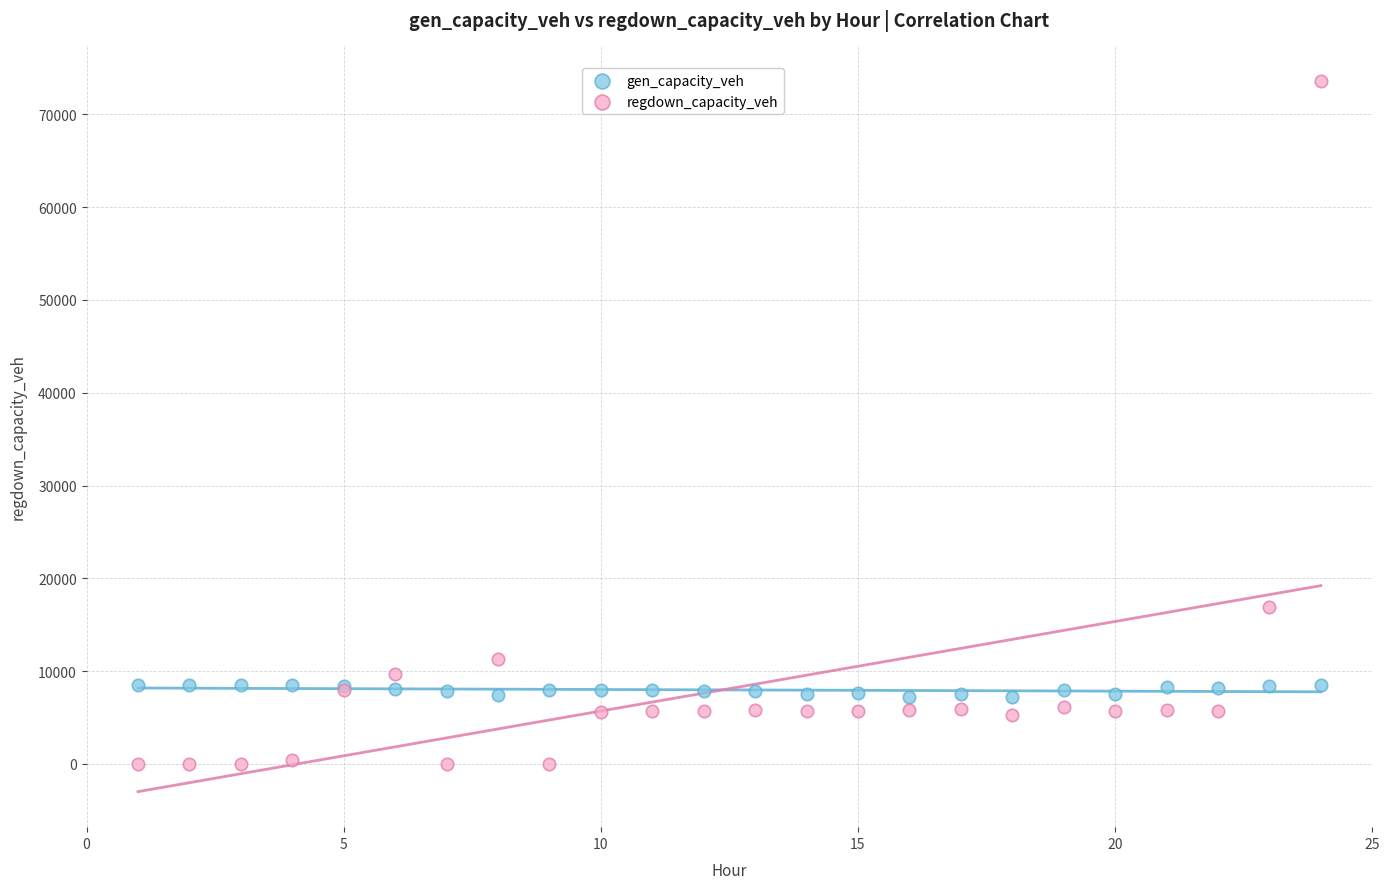

Which series contains the lowest Y value?

regdown_capacity_veh